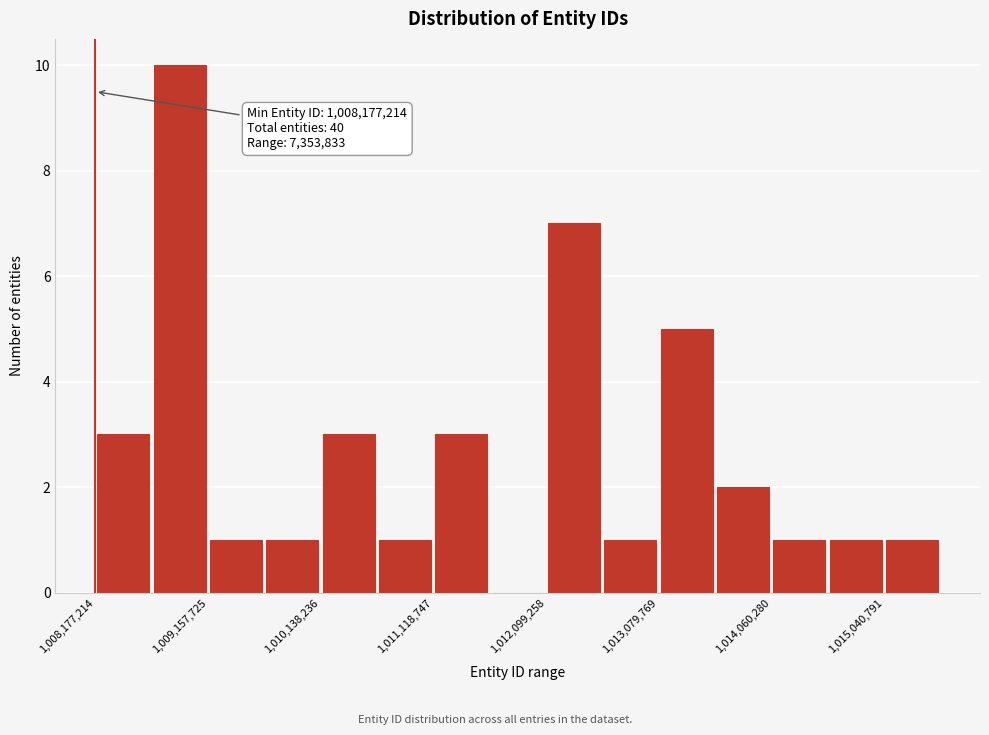

Over which range of the x-axis is the bar tallest?

1008700000 to 1009200000